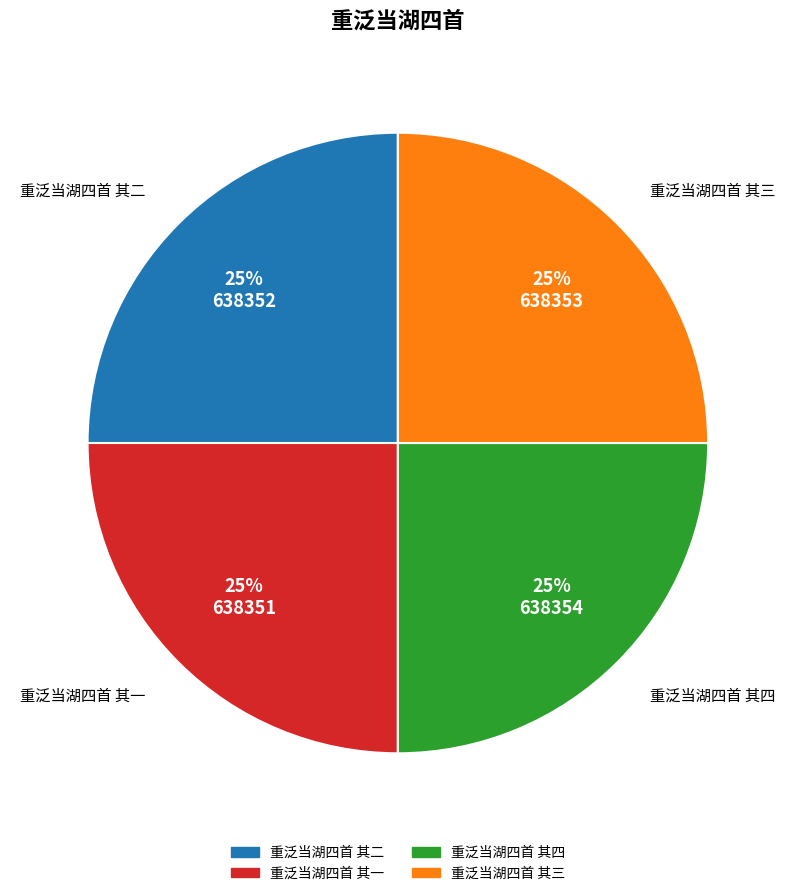

What is the ratio of the value at 重泛当湖四首 其三 to the value at 重泛当湖四首 其一?

1.0